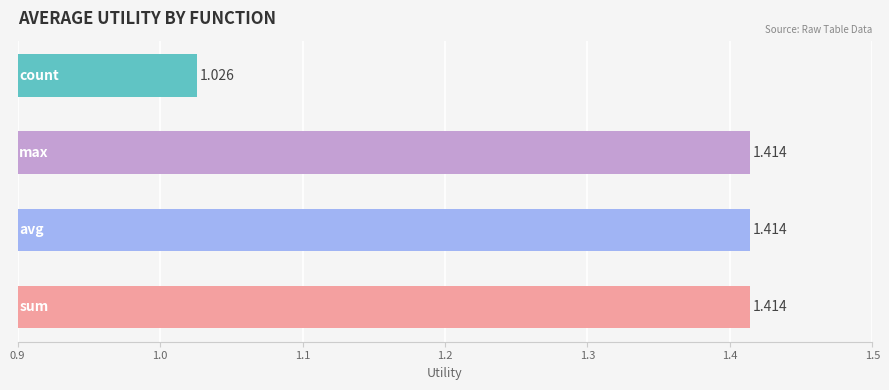

How many bars are there in total?

4